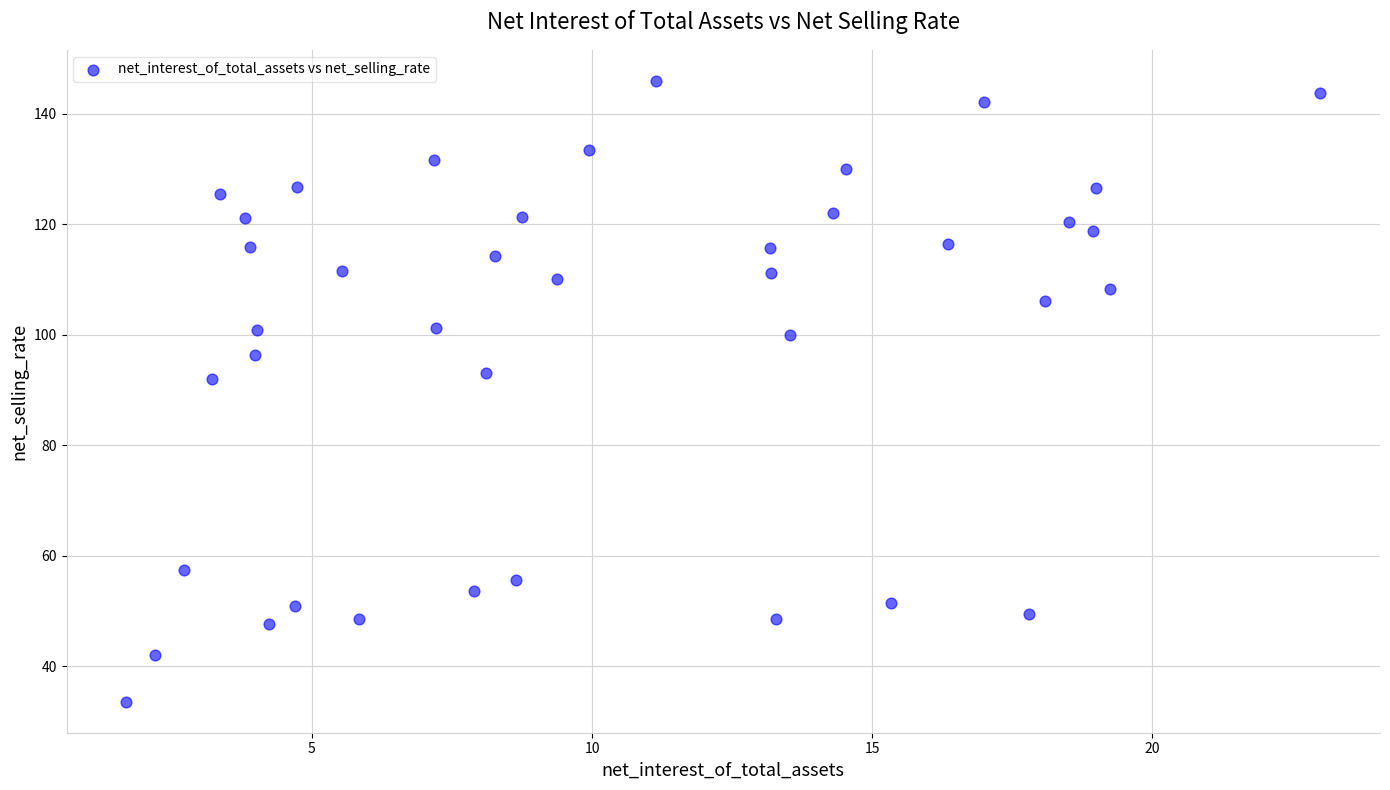

What is the range of Y values (max minus min)?

112.4